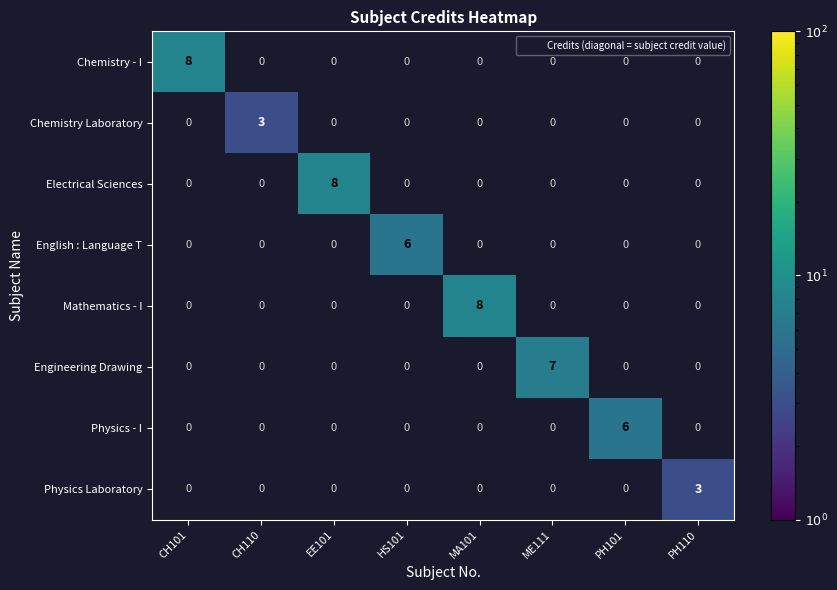

What is the sum of all Physics - I values?

6